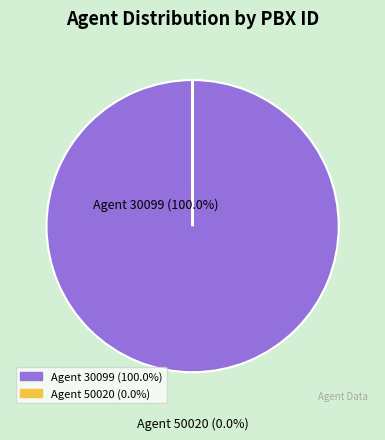

Rank the categories by value from highest to lowest.

30099, 50020